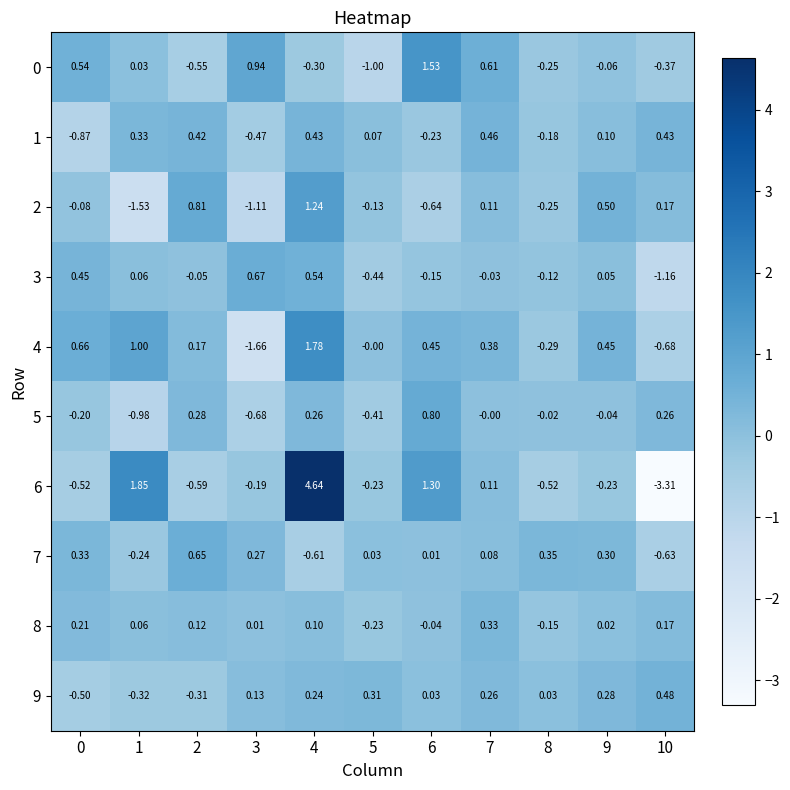

How many categories are shown in the chart?

11